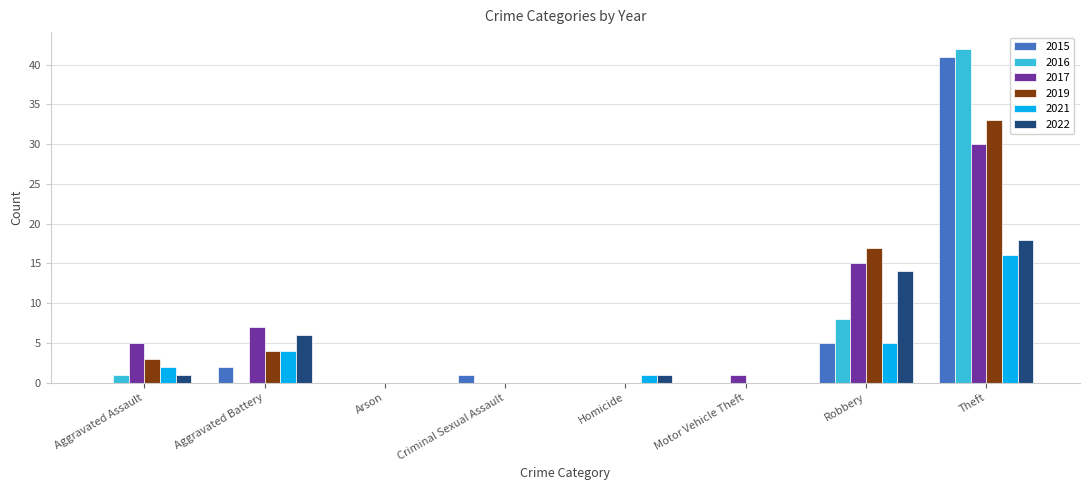

True or false: 2021 has a value of -8 at Motor Vehicle Theft.

False